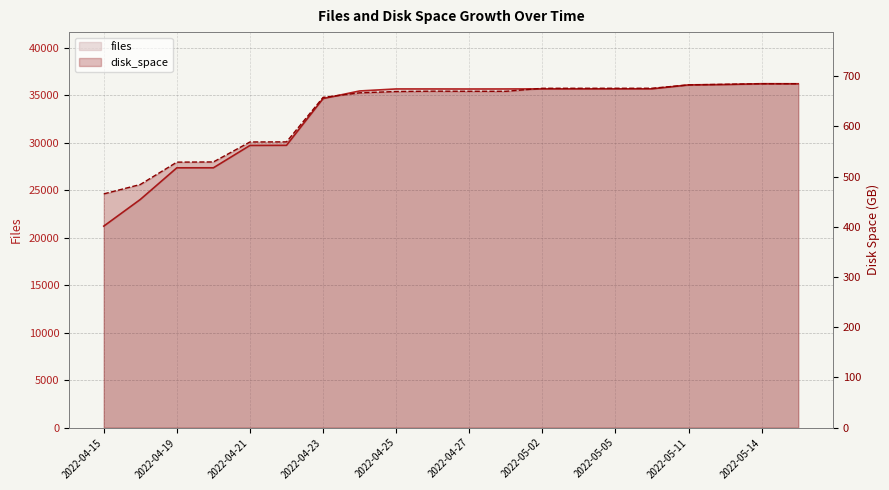

How many categories are shown in the chart?

20